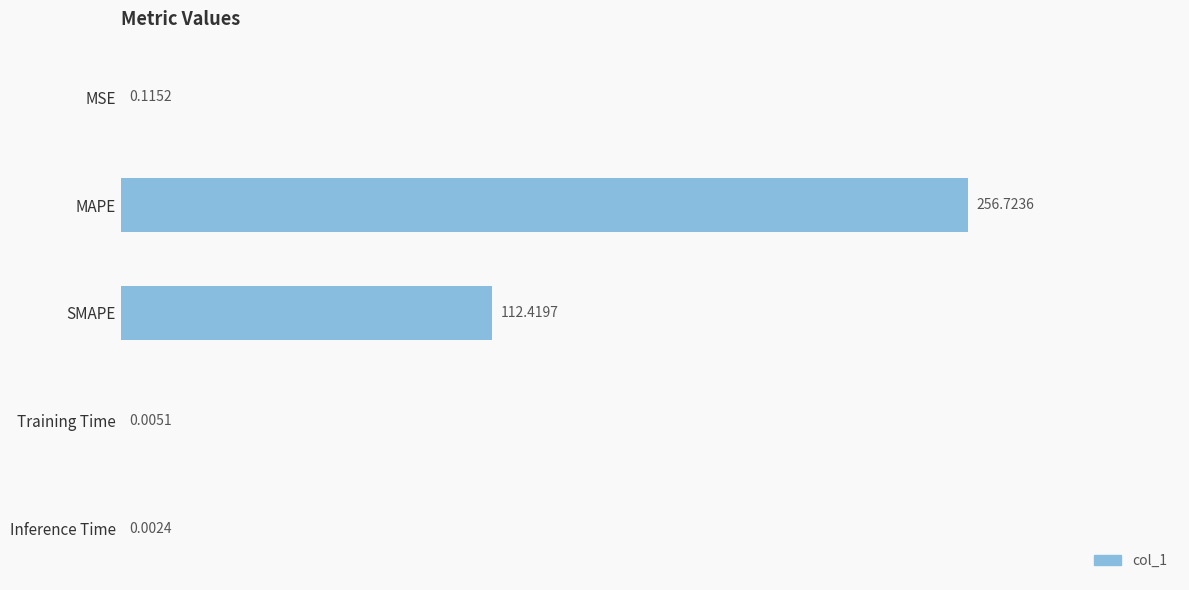

Which label corresponds to the largest value in the chart?

MAPE